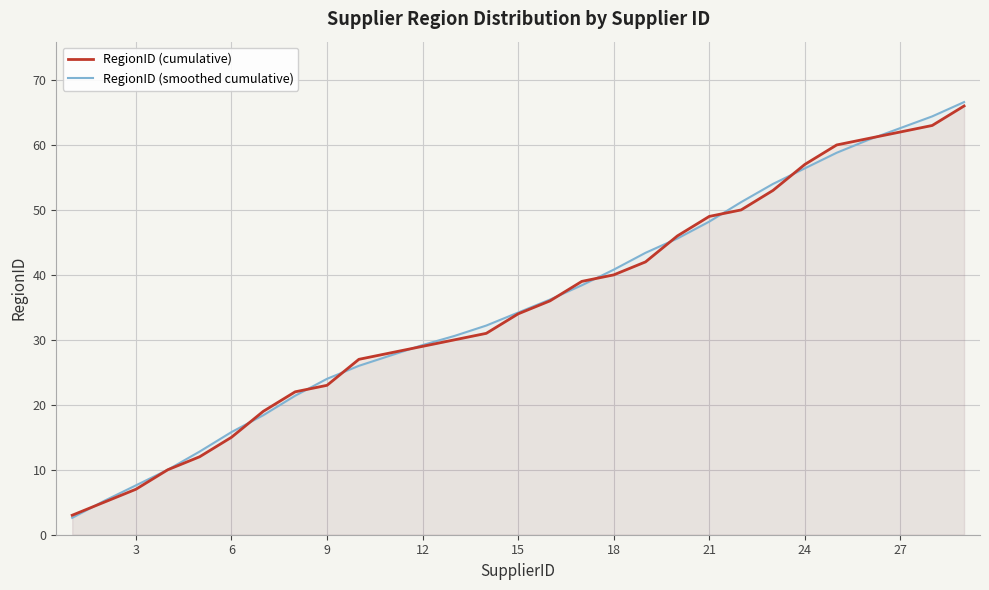

What is the total value across all series at 12?

58.2